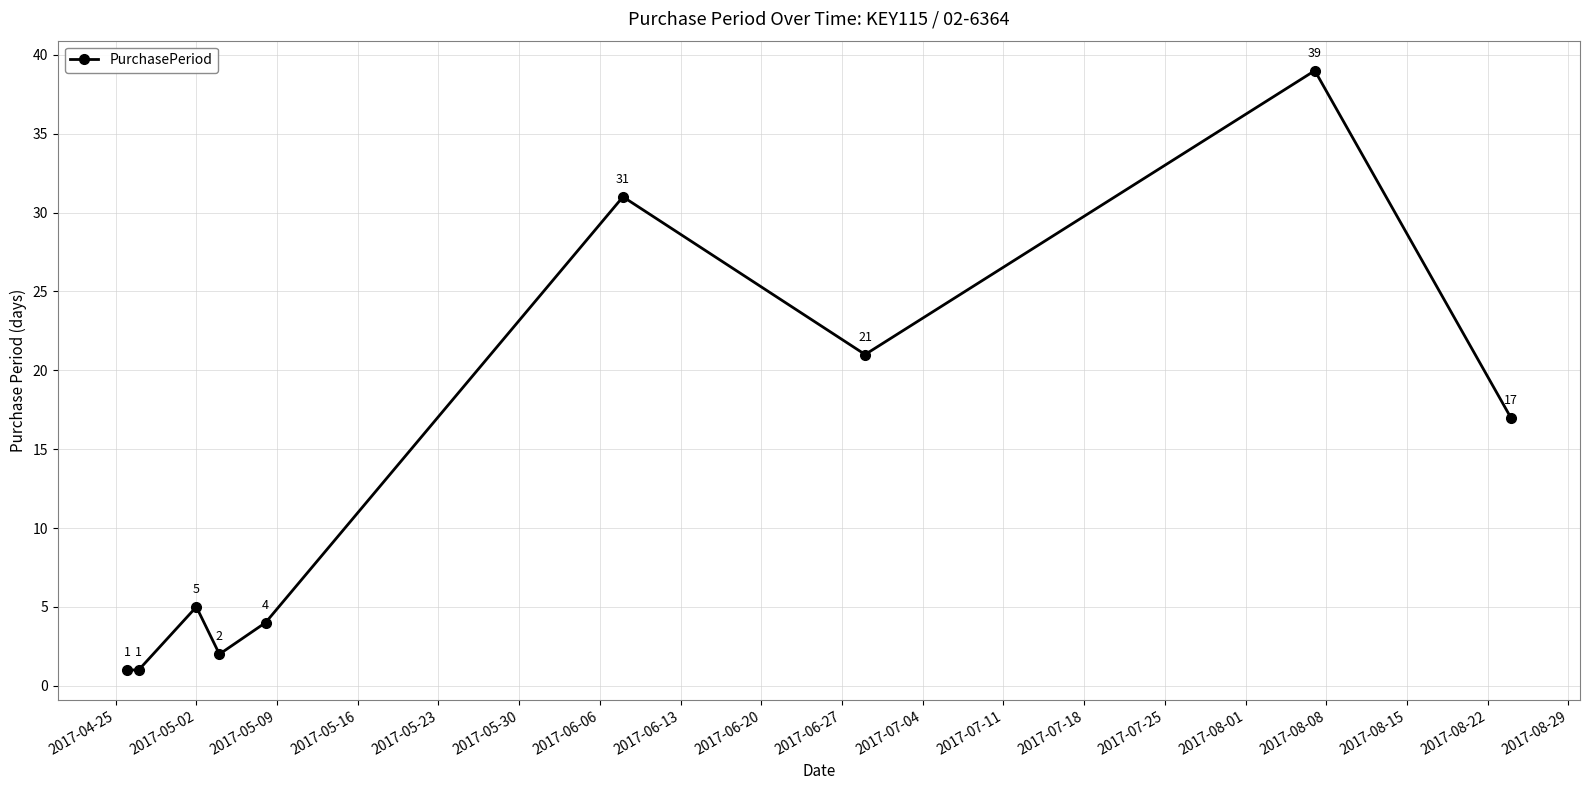

What is the value of the 7th point from the left?

21